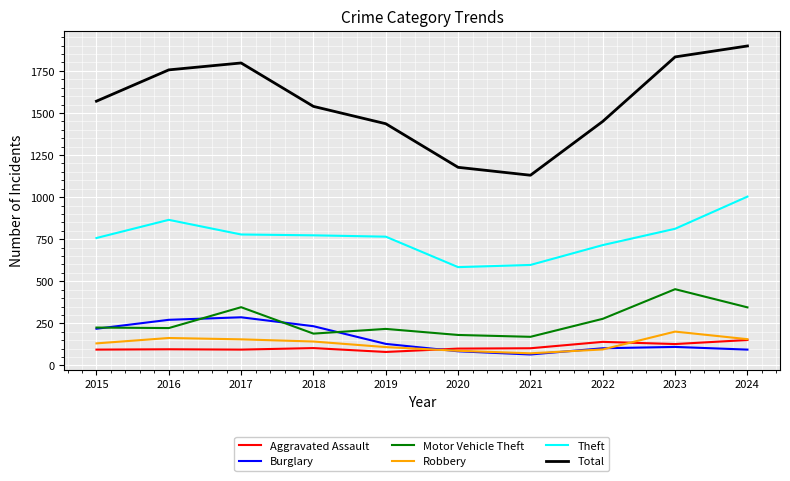

Read the Aggravated Assault value at 2022.

140